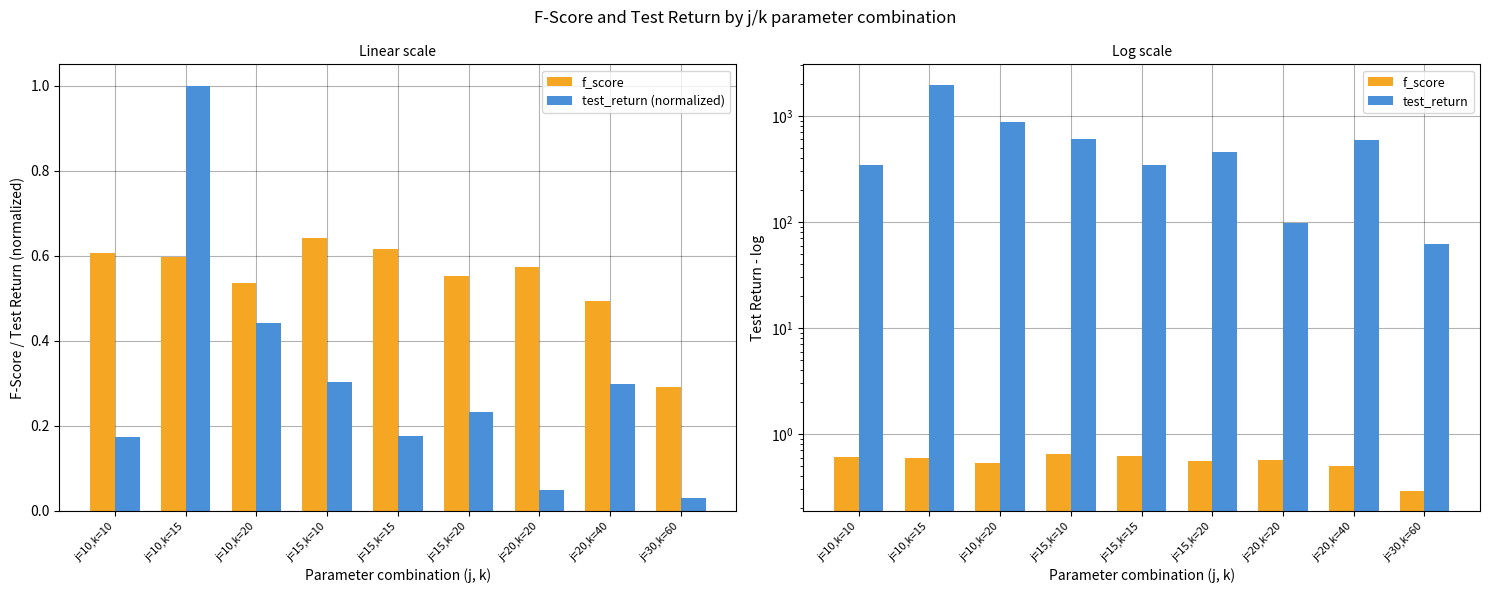

What is the value of the test_return bar at the 5th from the left?

347.0